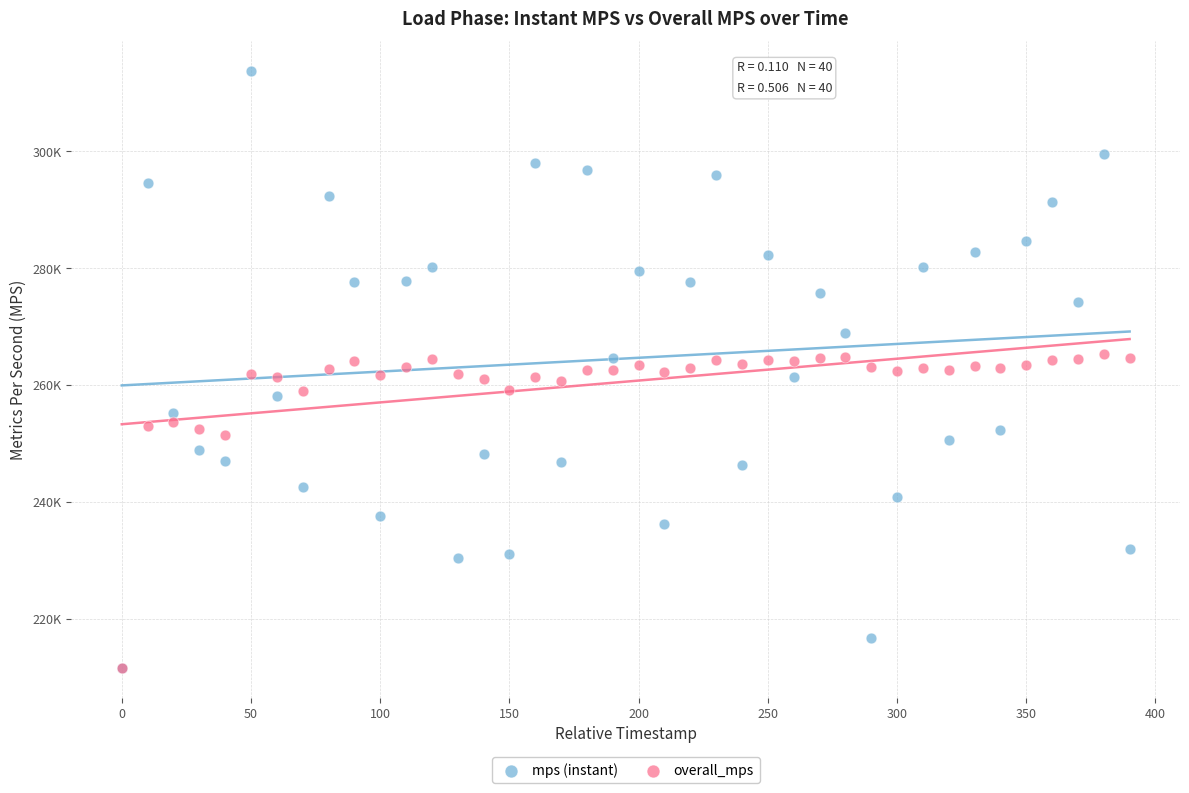

Which series has the largest Y range (max minus min)?

mps (instant)